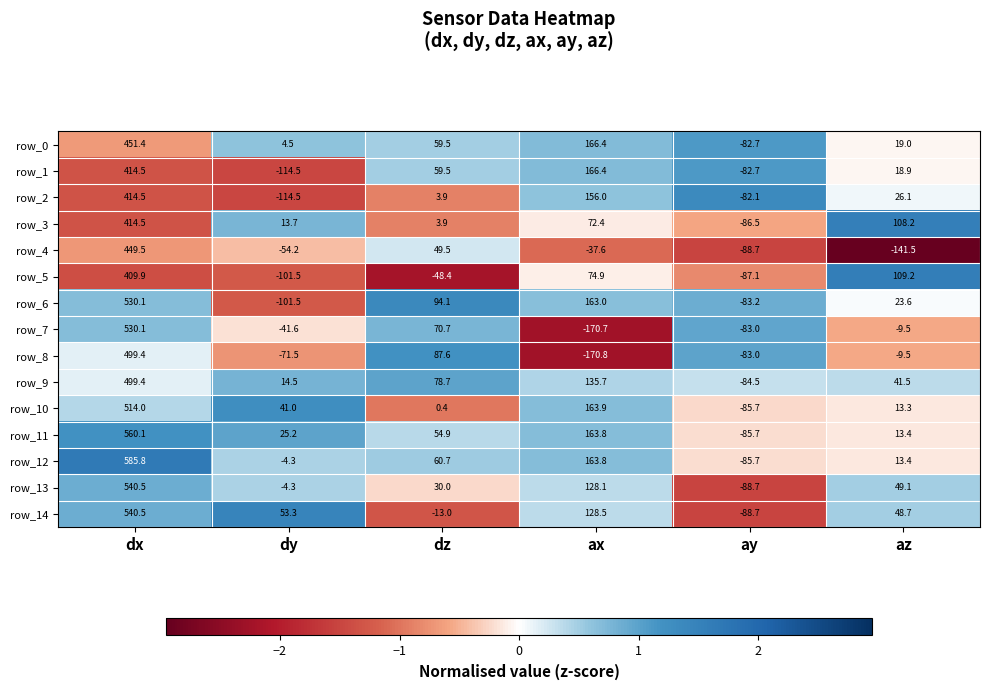

What value does the row_4 series have at ax?

-37.6